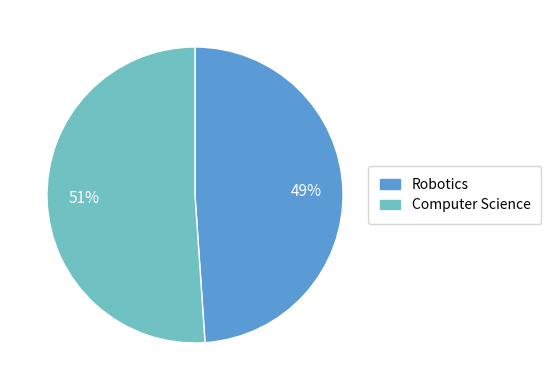

What is the smallest slice in the pie chart?

Robotics